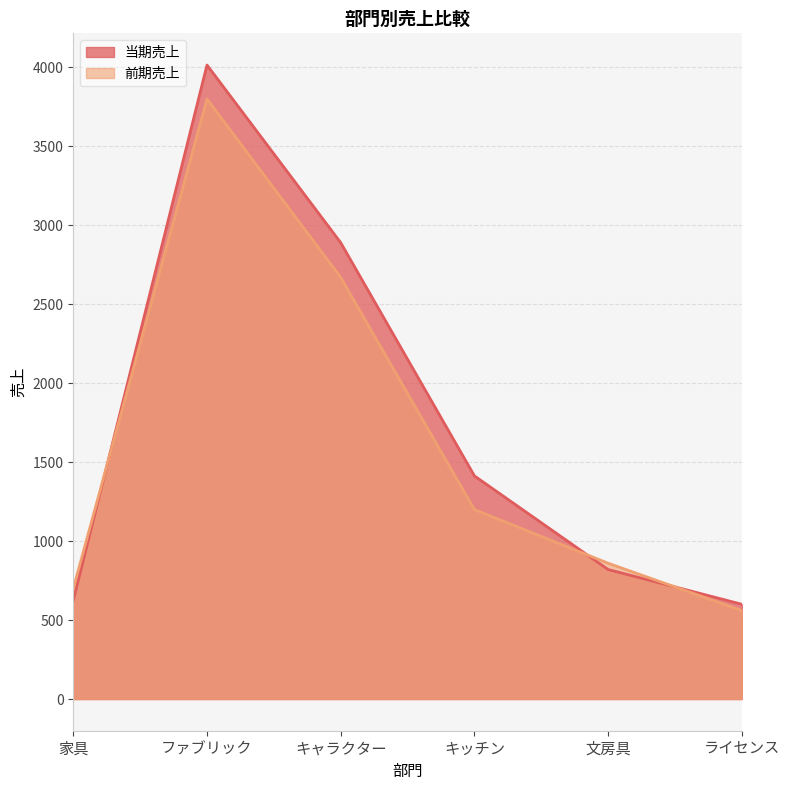

How many lines are shown in the chart?

2